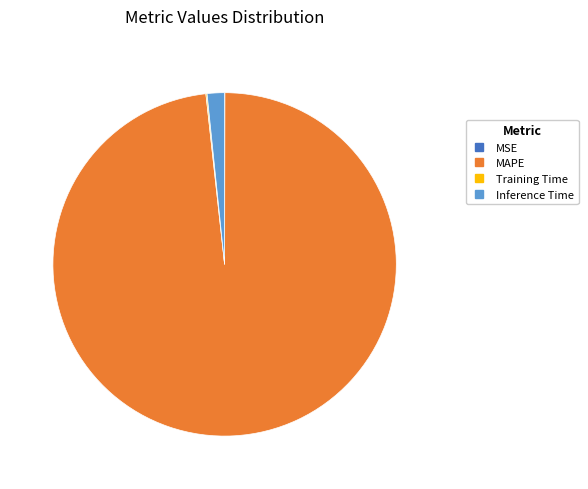

Is there any slice that represents more than half of the pie?

Yes